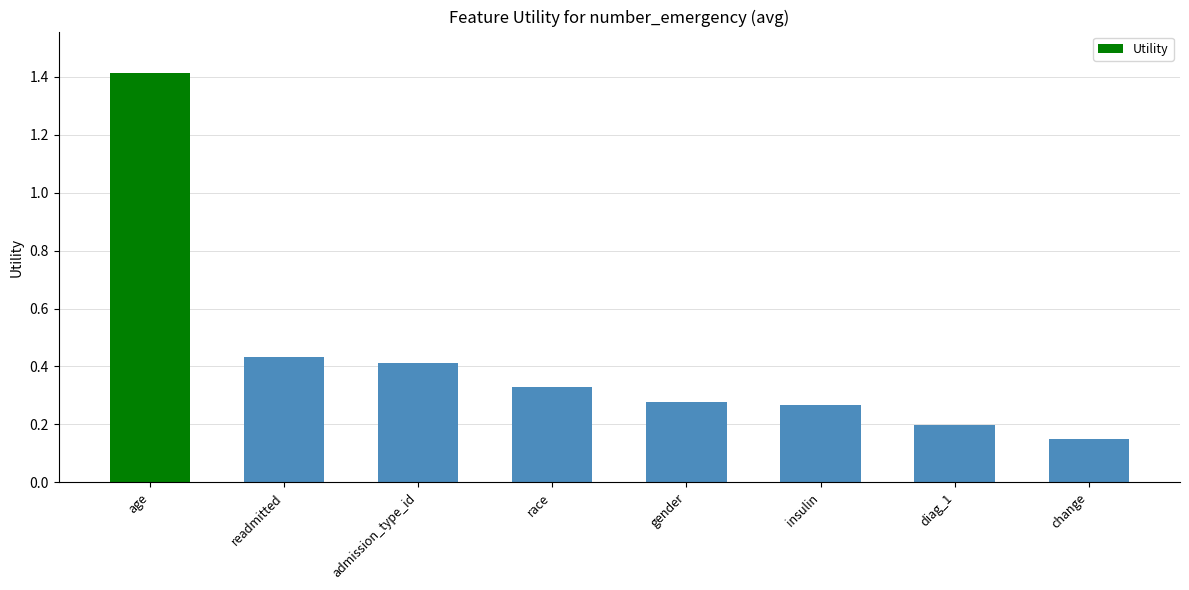

What is the change in value from admission_type_id to race?

-0.1